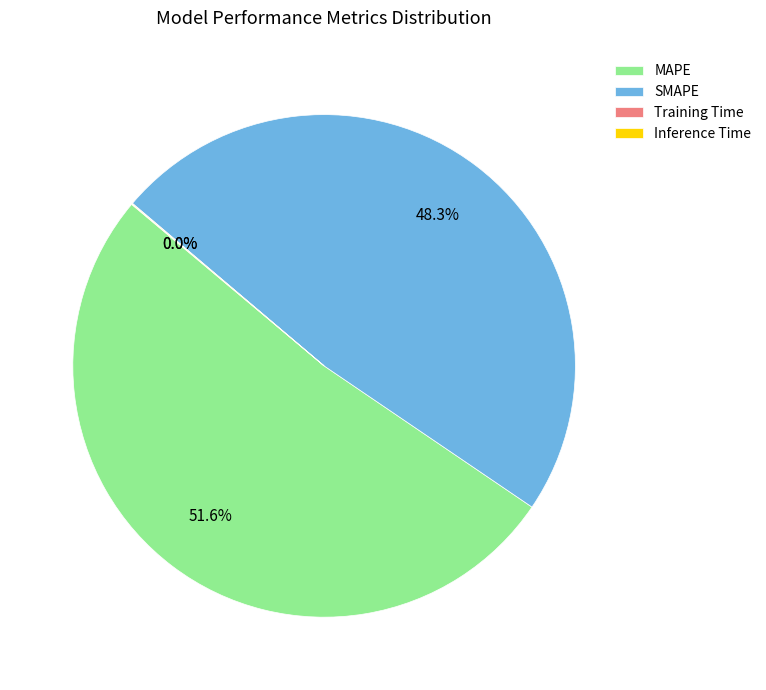

Combined, do MAPE and SMAPE account for over 50%?

Yes